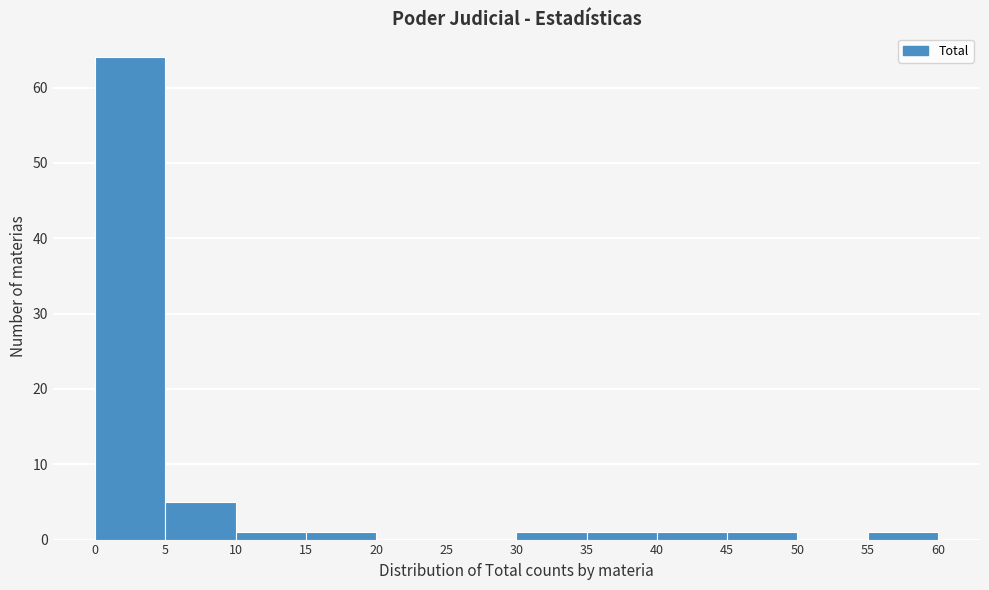

Which range on the x-axis has the tallest bar?

0 to 5